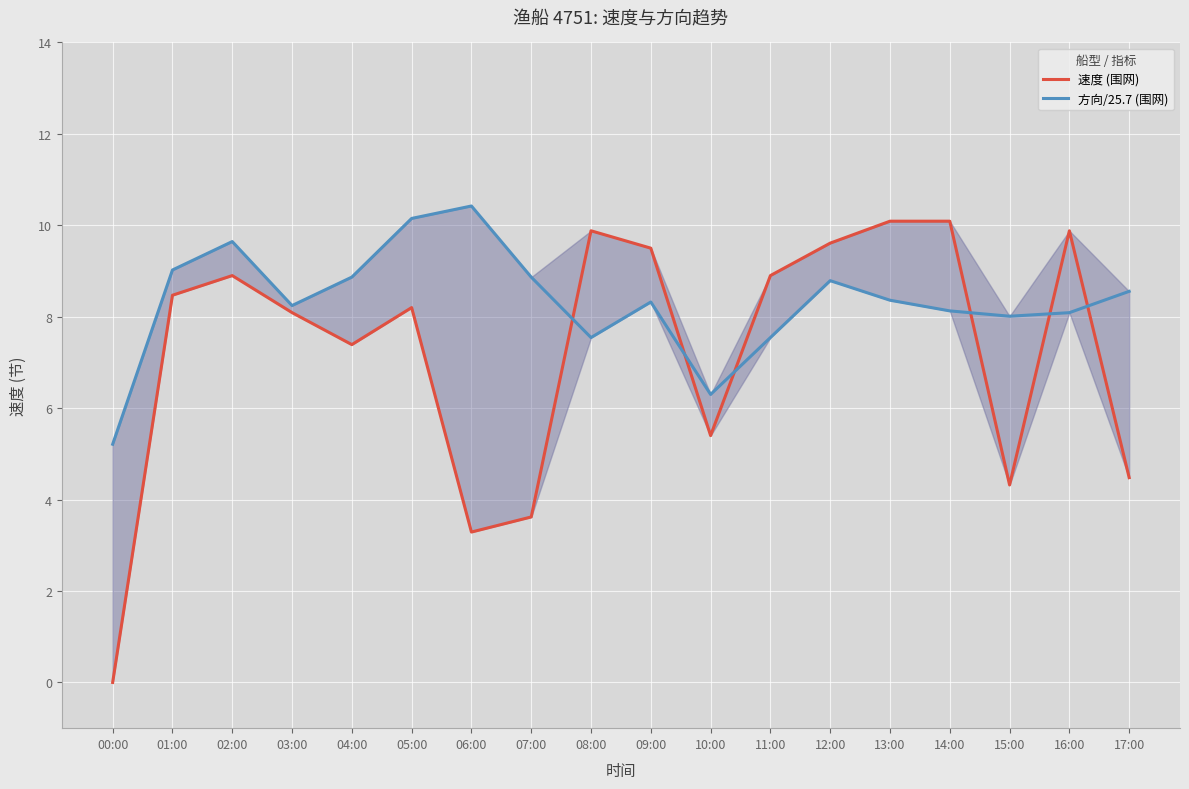

Count the number of categories in the chart.

18